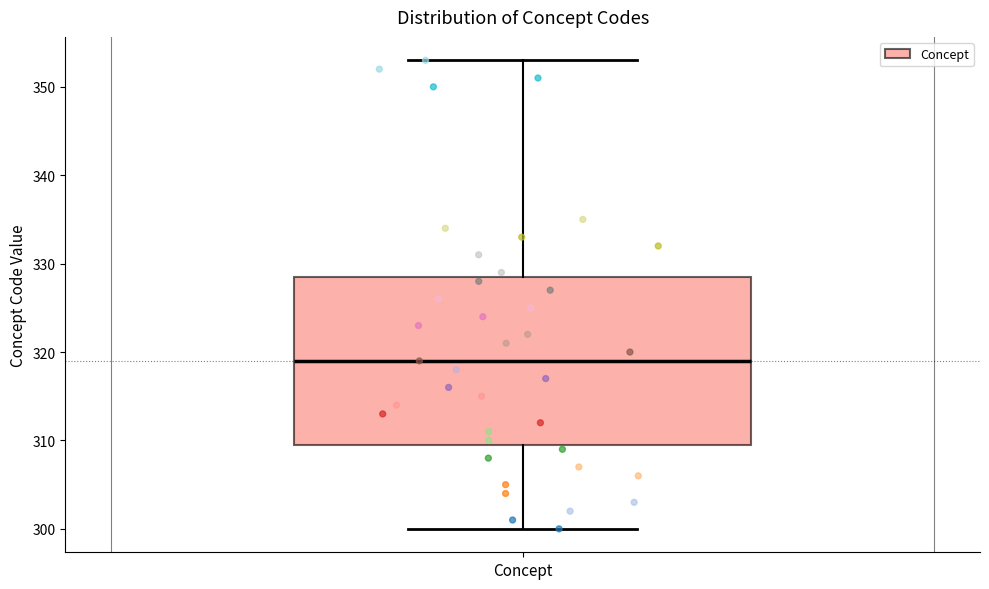

Transcribe this box plot: give where the median line is, the range the box spans, and where the two whiskers end, as read against the y-axis. The values are not printed on the chart, so give them approximately, as read against the axis.

median 319, box 310 to 329, whiskers 300 to 353